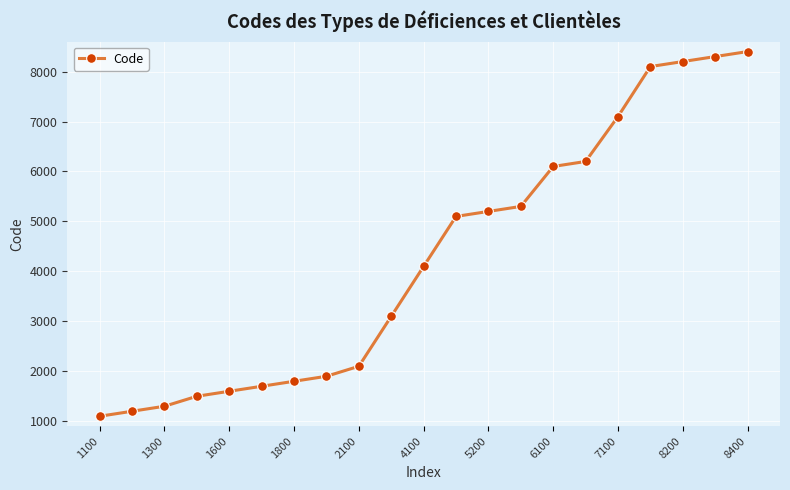

What is the greatest value displayed?

8400